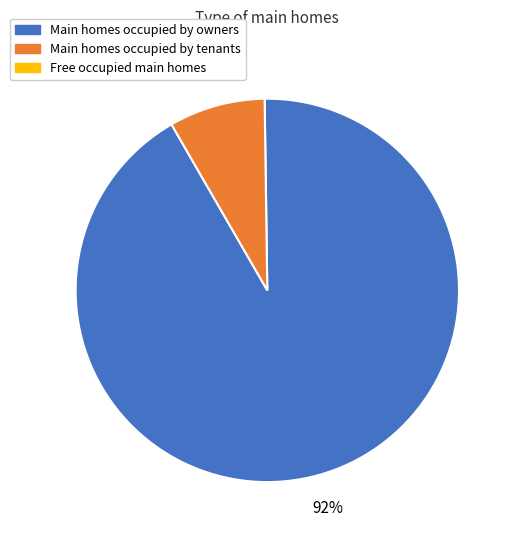

To the nearest percent, what is the average slice percentage?

50%